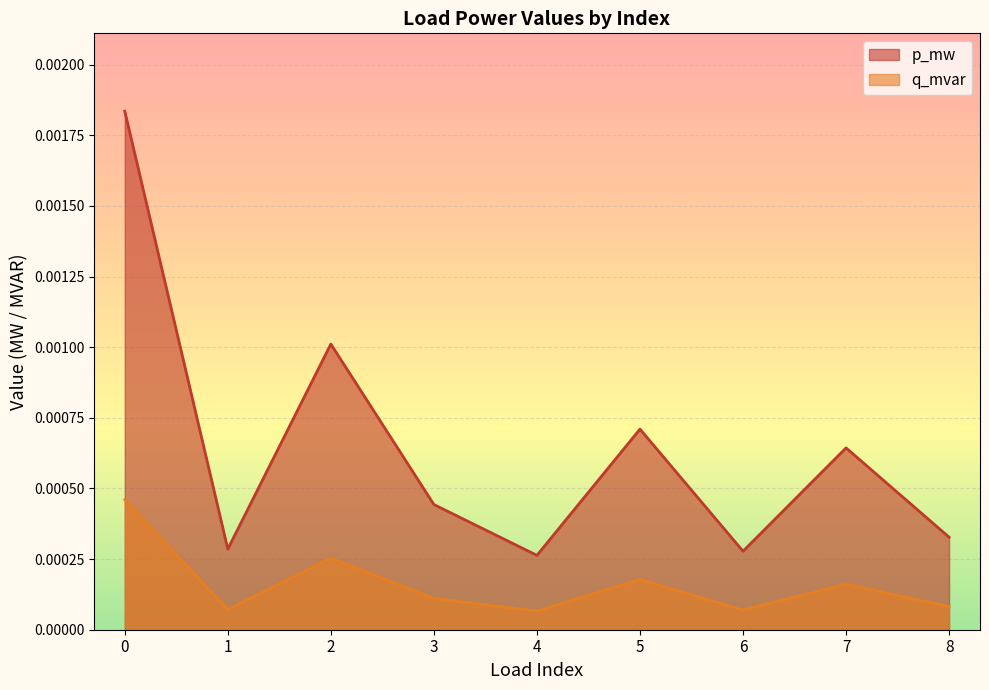

True or false: p_mw and q_mvar intersect in this chart.

False